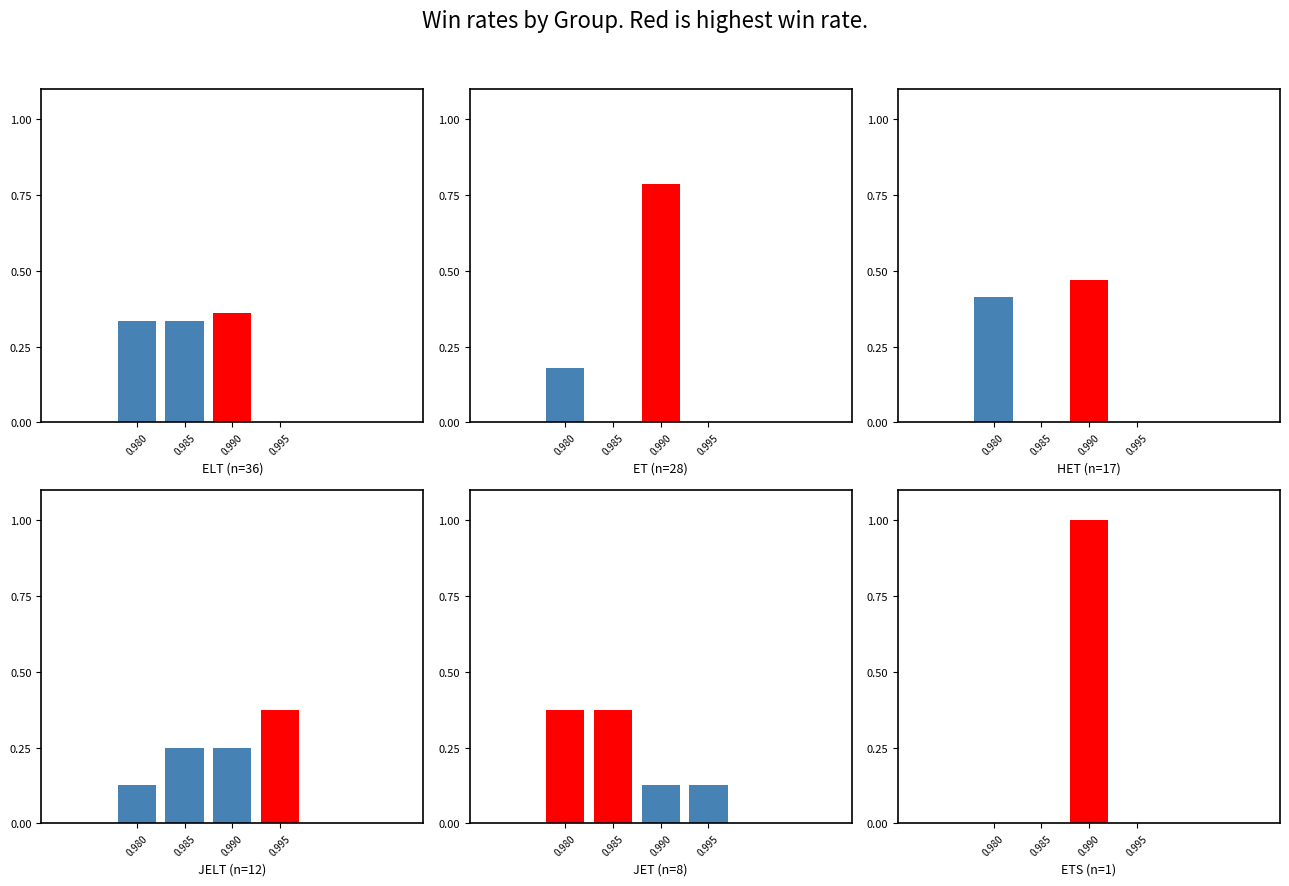

The ET series shows 0.0 at 0.995. True or false?

True